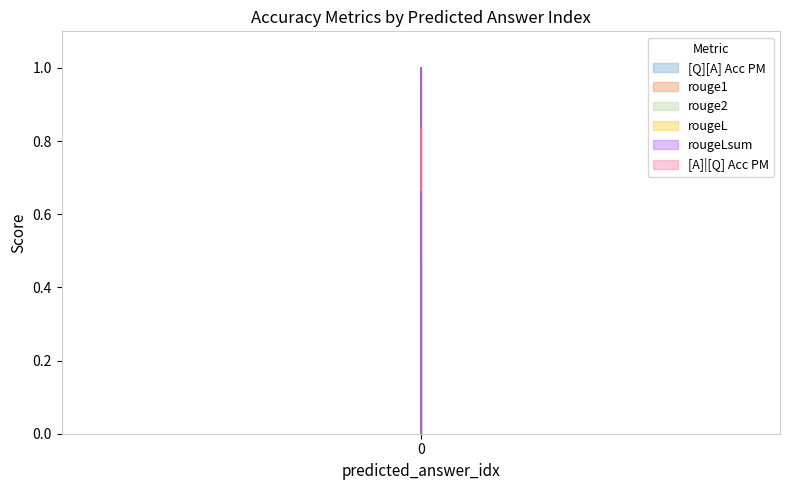

The value of [A]|[Q] Acc PM at 0 is 1.2. True or false?

False